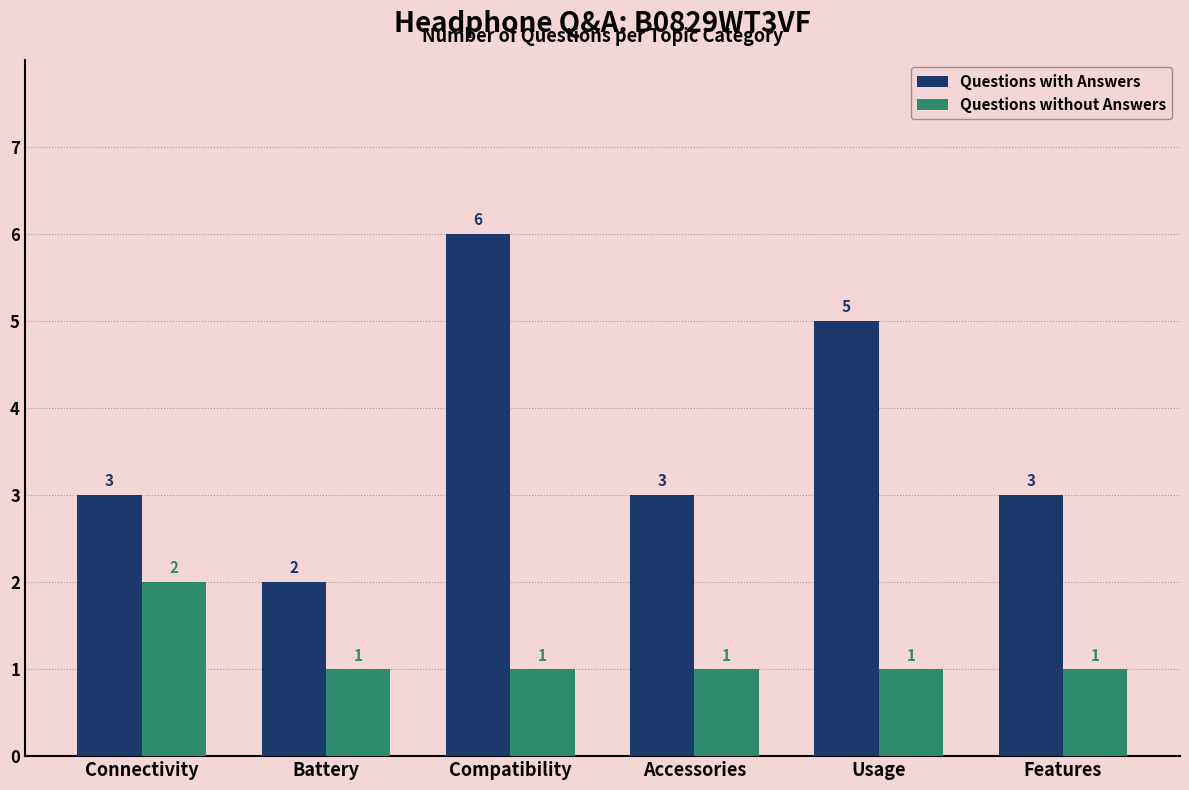

Which label corresponds to the largest value in the chart?

Compatibility